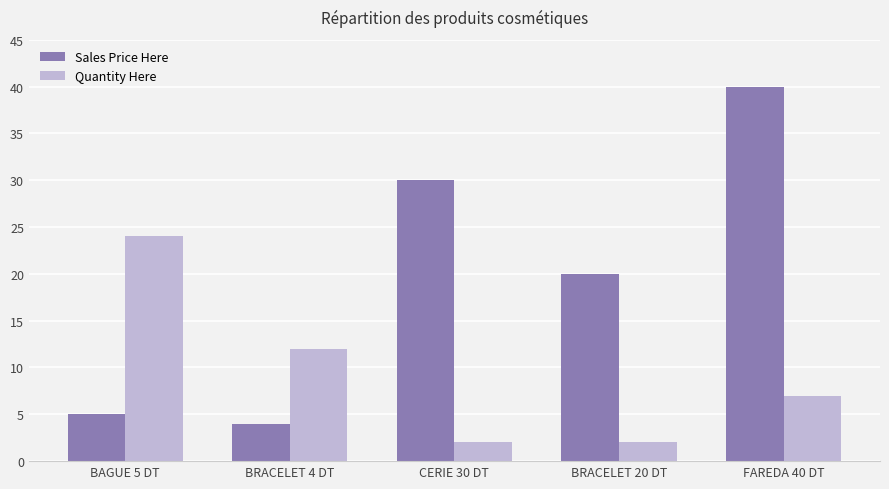

True or false: Quantity Here has a value of 24 at BAGUE 5 DT.

True